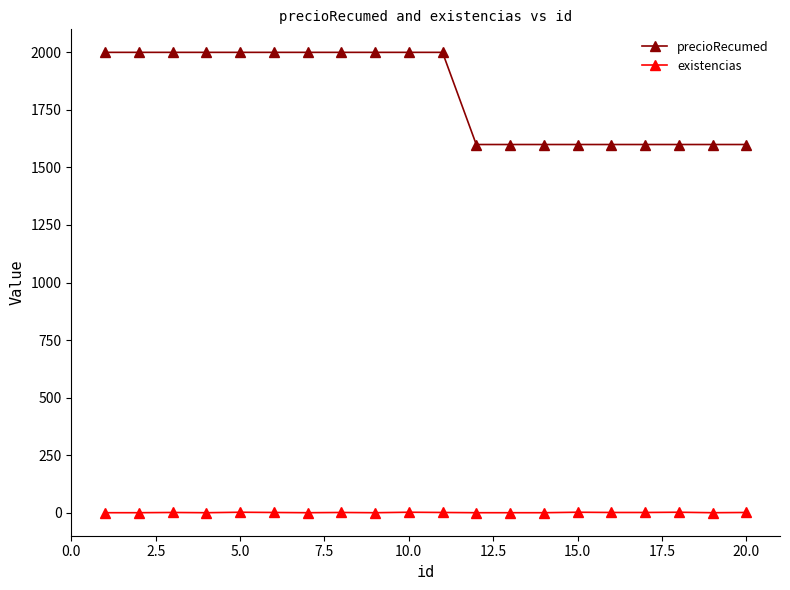

At how many categories does at least one series exceed 682?

20